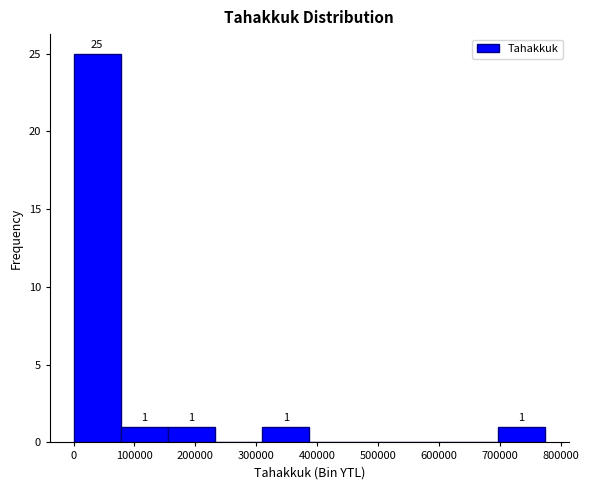

Over which range of the x-axis is the bar tallest?

0 to 80000